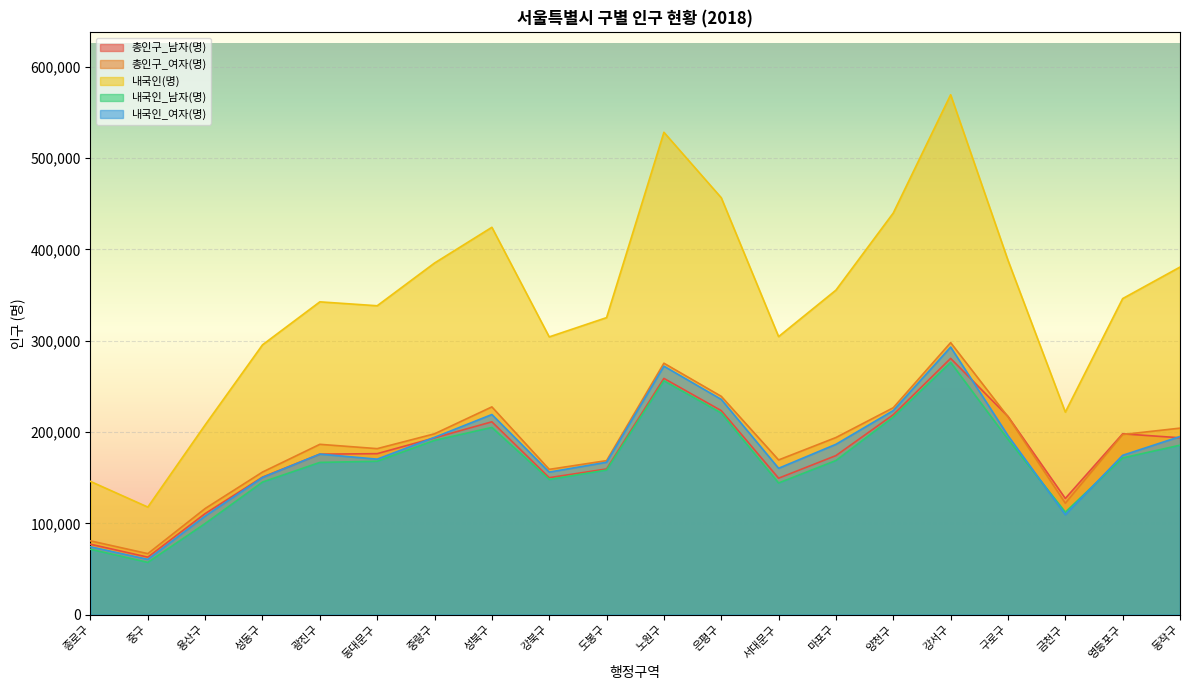

True or false: 내국인_남자(명) and 총인구_남자(명) cross at least once.

False